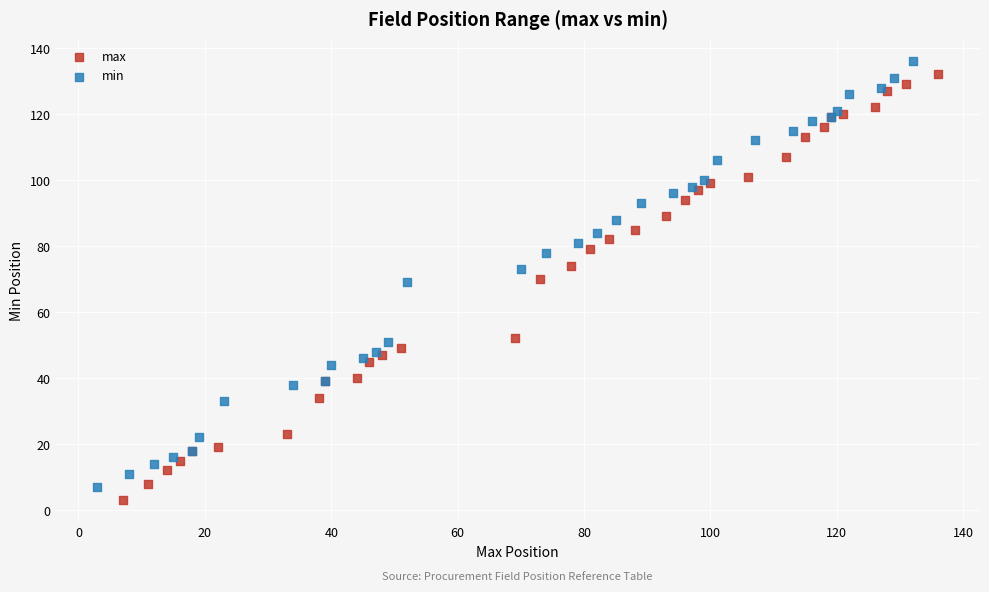

What are all the series names shown in the legend?

max, min